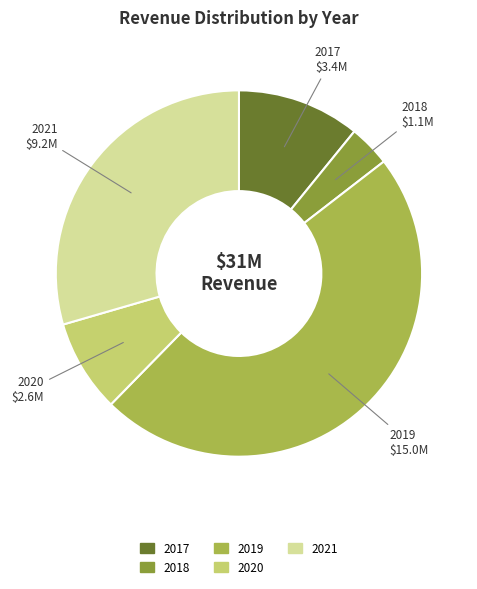

Rank the categories by value from lowest to highest.

2018, 2020, 2017, 2021, 2019